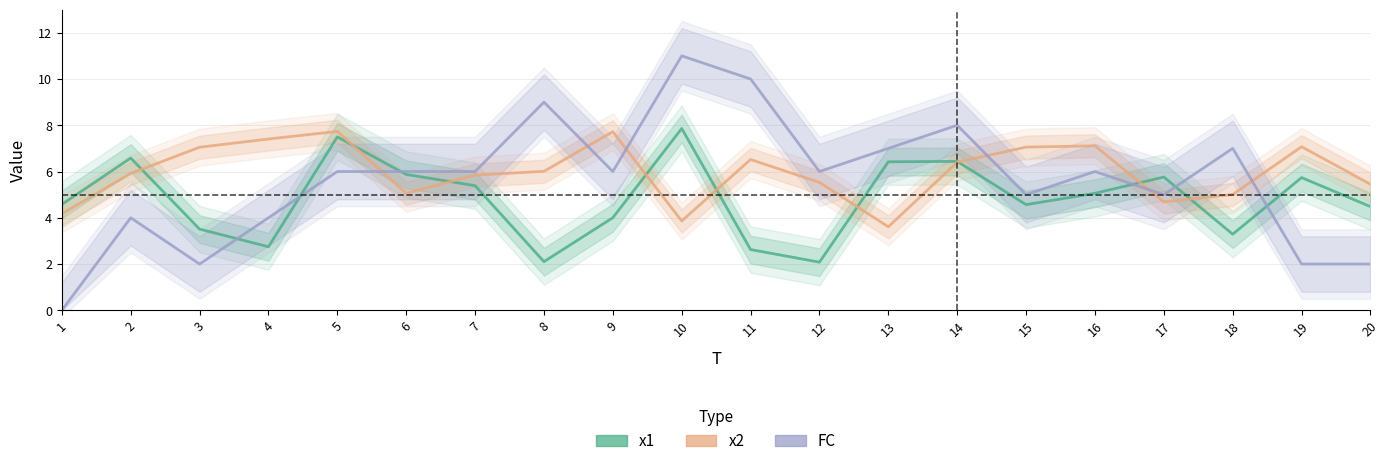

At how many categories does at least one series exceed 7?

11